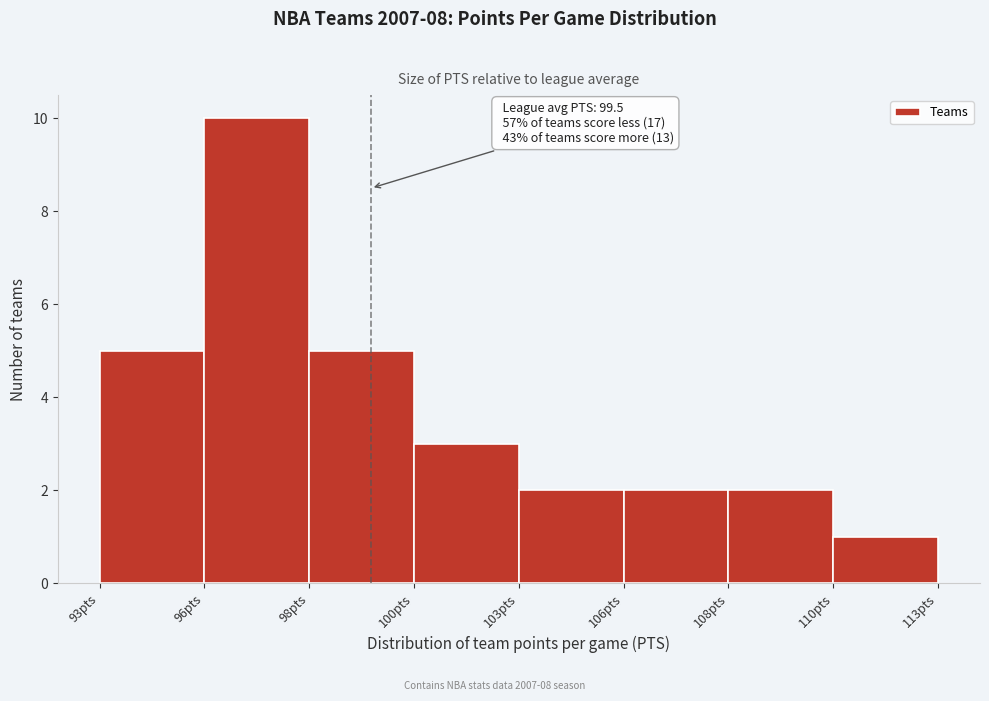

Reading left to right, transcribe all the data shown in this chart.

5	10	5	3	2	2	2	1